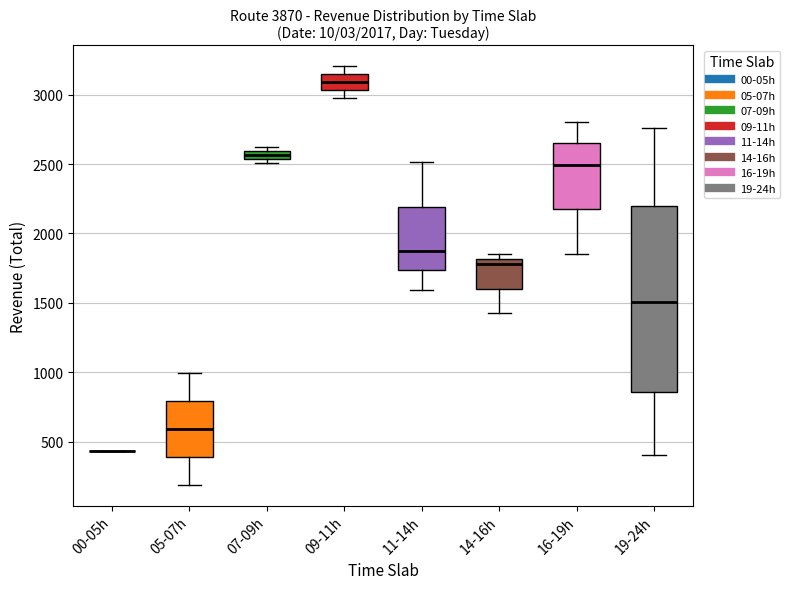

Which box is the tallest, from its lower edge to its upper edge?

19-24h